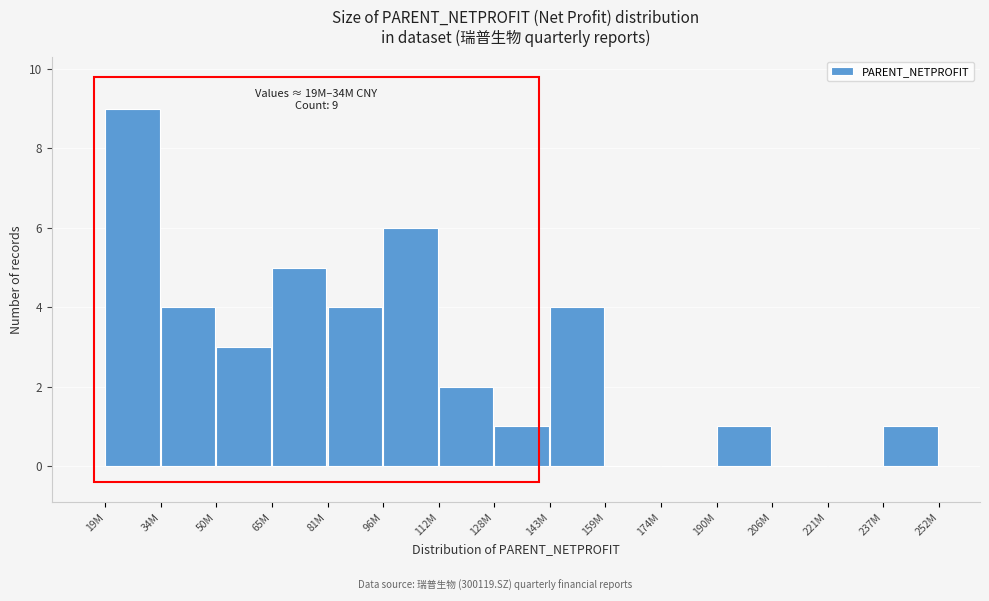

Reading left to right, extract all data points from this chart.

19M=9	34M=4	50M=3	65M=5	81M=4	96M=6	112M=2	128M=1	143M=4	159M=0	174M=0	190M=1	206M=0	221M=0	237M=1